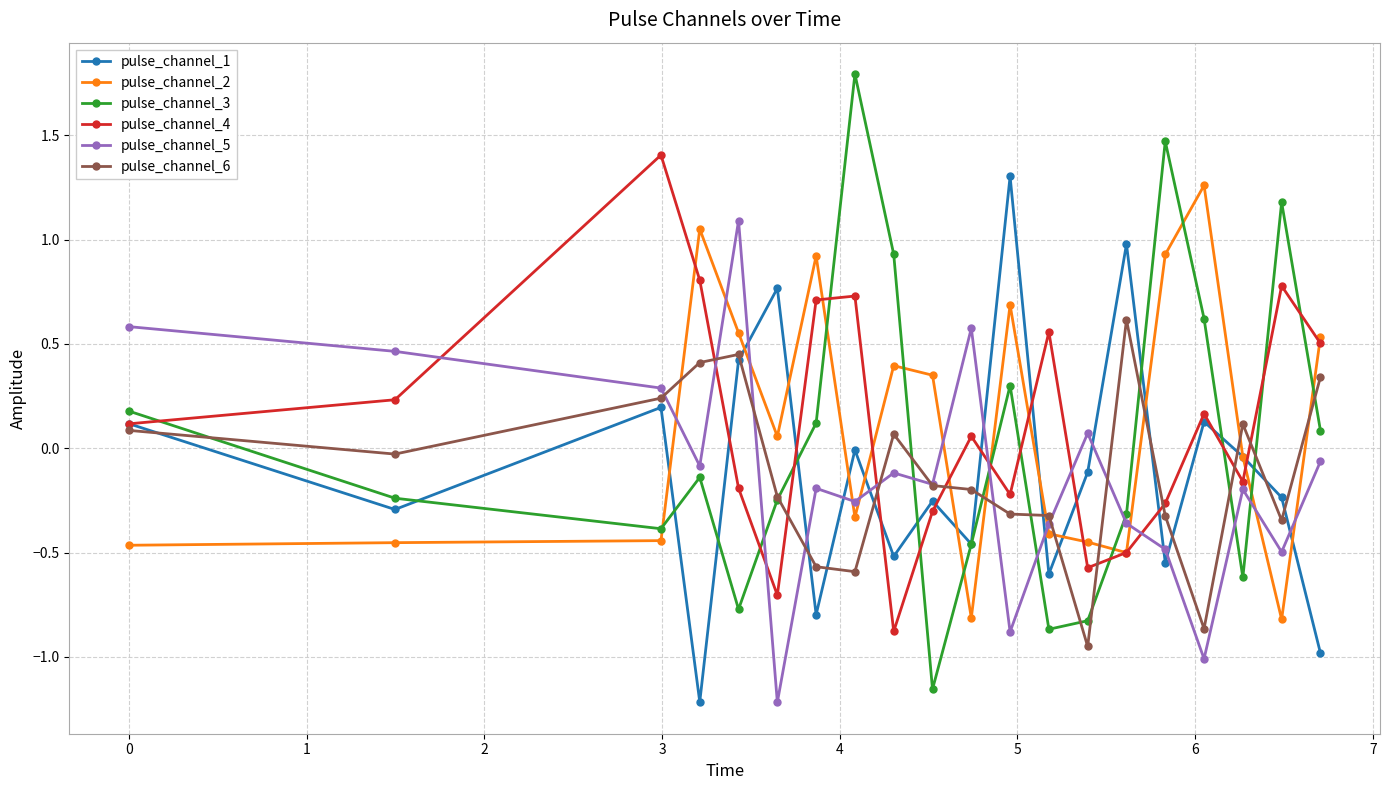

What is the maximum value shown in the chart?

1.8